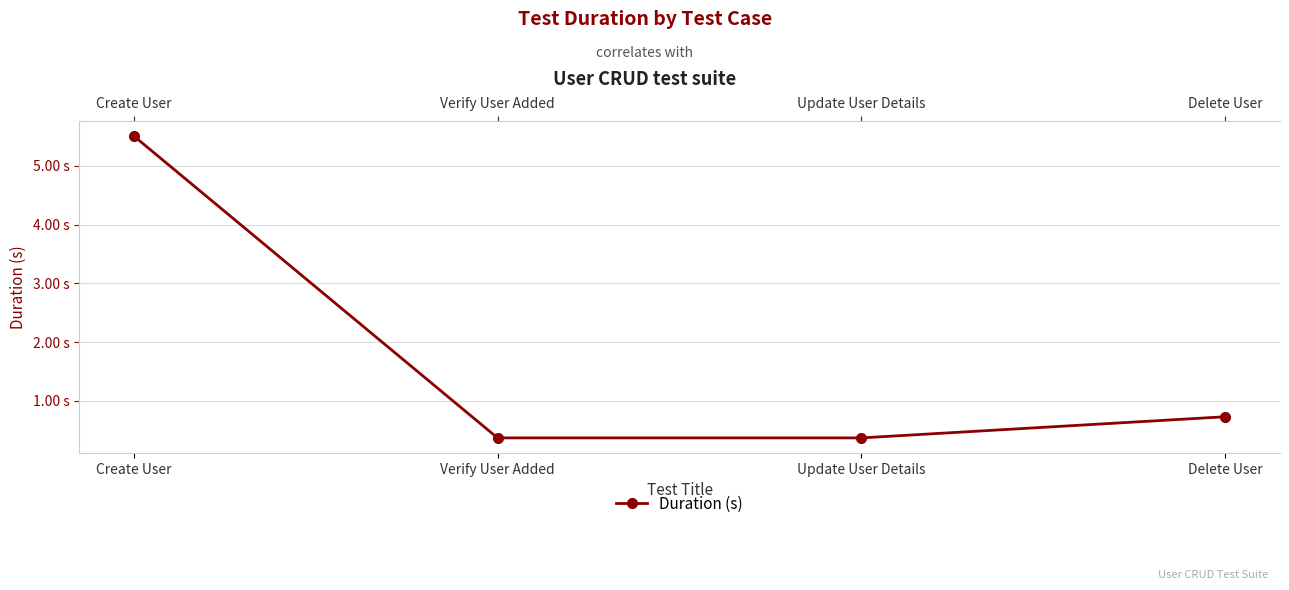

What is the sum of the values at Update User Details and Verify User Added?

0.7